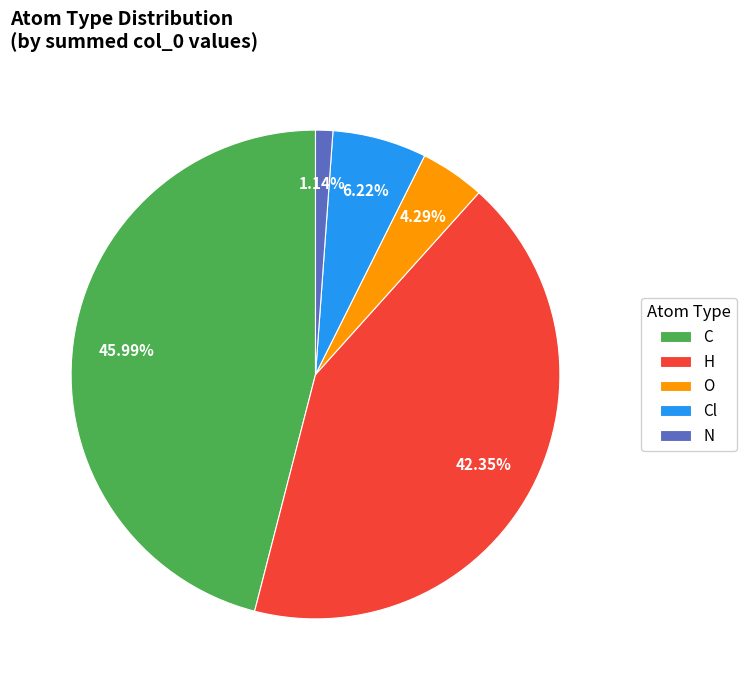

To the nearest percent, what is the combined percentage of C and H?

88%